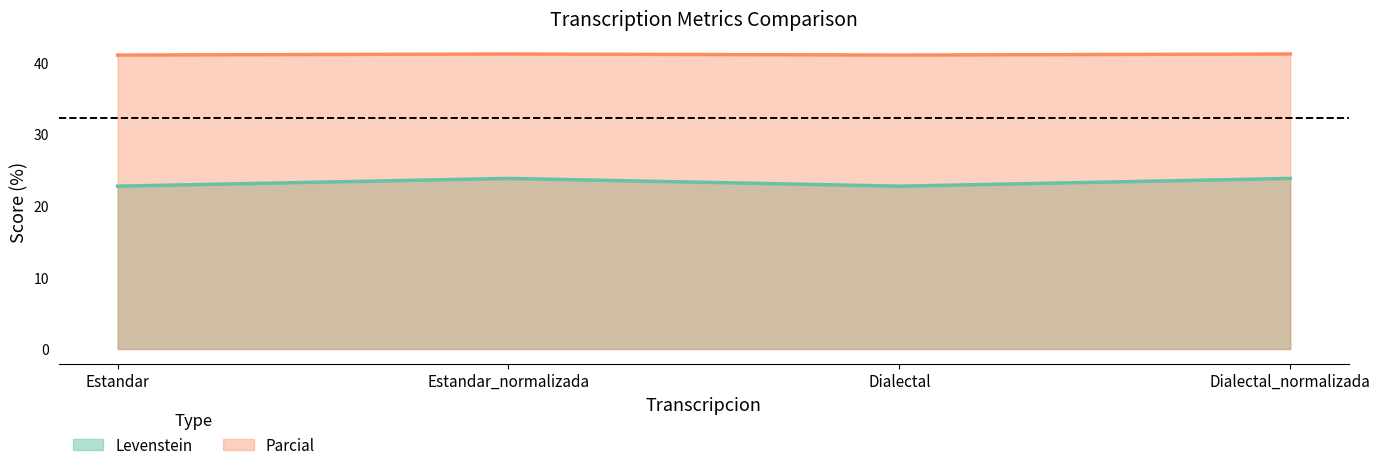

What is the average value of the Parcial series?

41.1